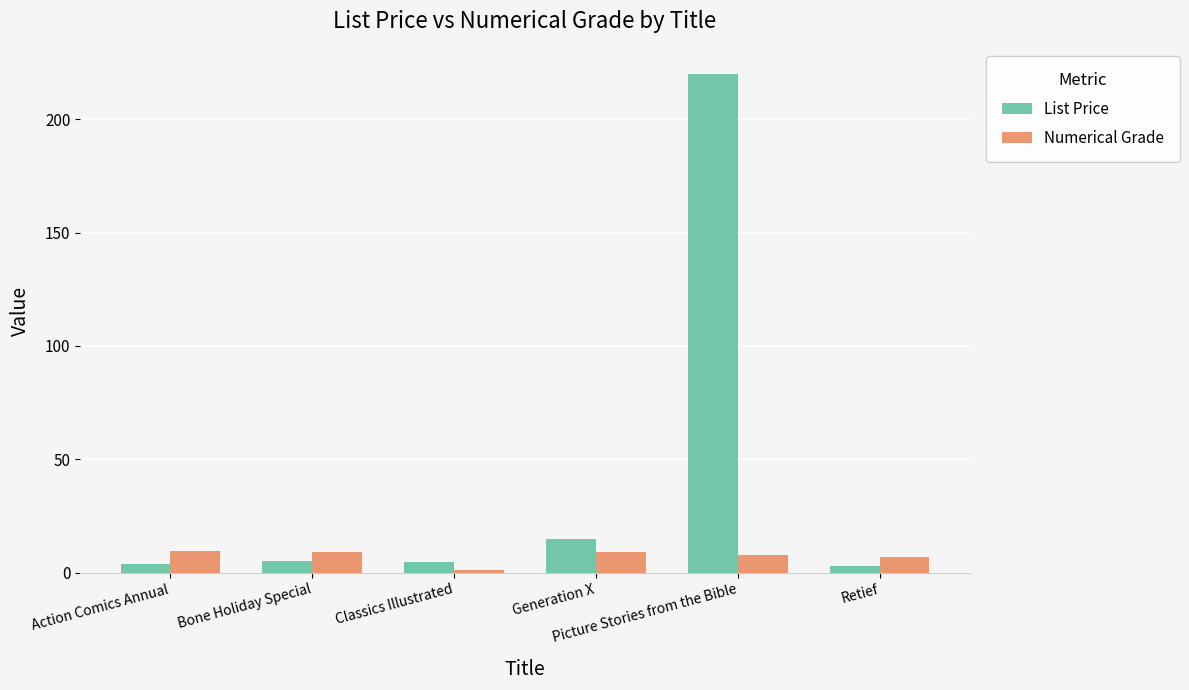

At which category is the sum across all series the highest?

Picture Stories from the Bible